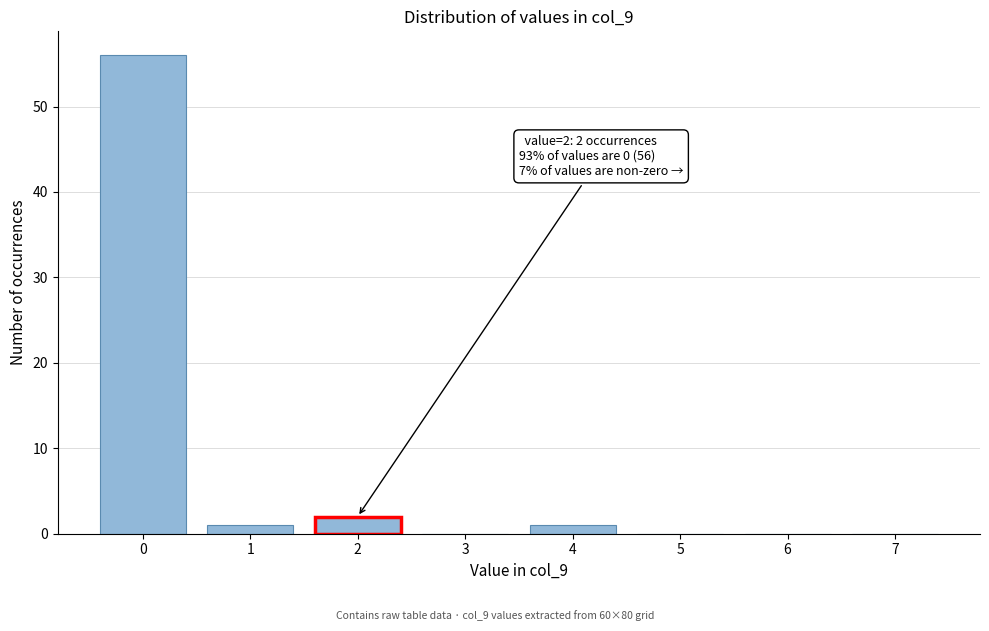

Reading right to left, list all the values displayed in this chart.

7=0	6=0	5=0	4=1	3=0	2=2	1=1	0=56